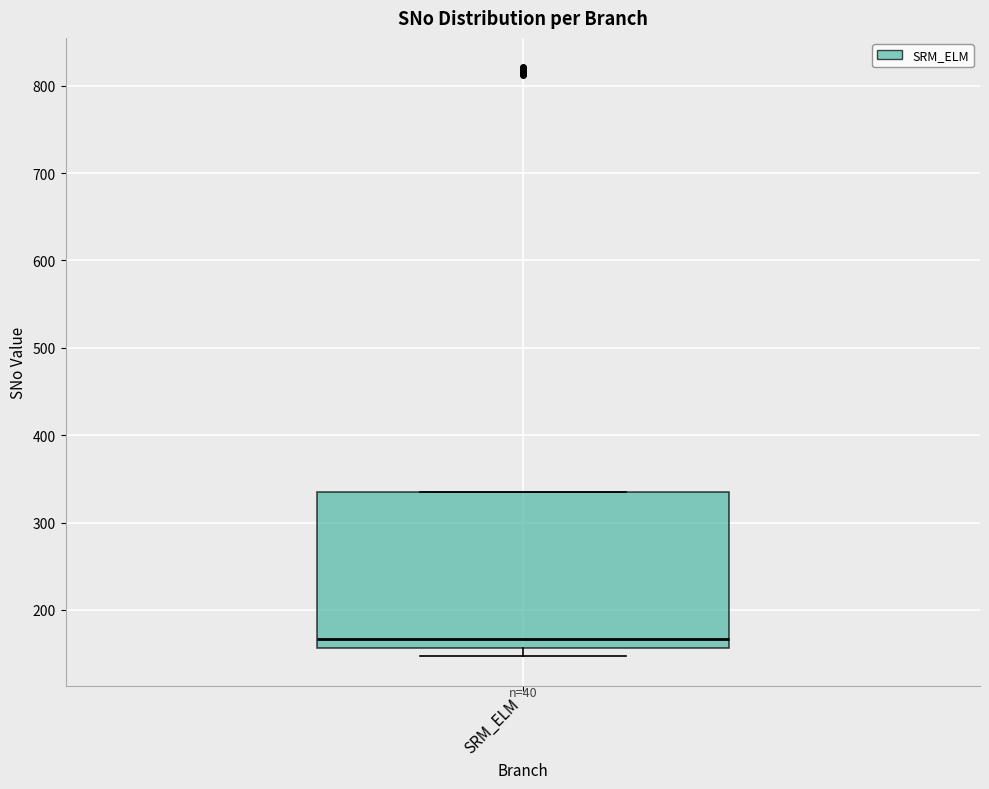

Where is the upper edge of the box for SRM_ELM on the y-axis? The values are not printed on the chart, so give them approximately, as read against the axis.

340